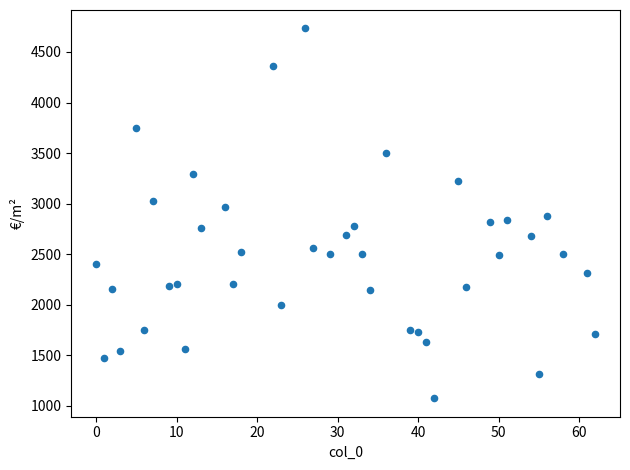

What is the range of X values (max minus min)?

62.0